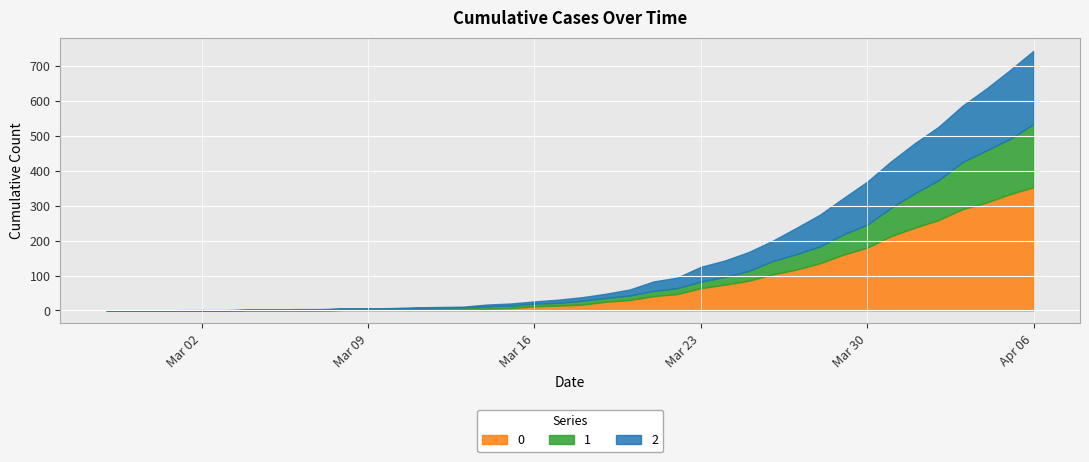

Which has a higher value, 28 or 1?

28